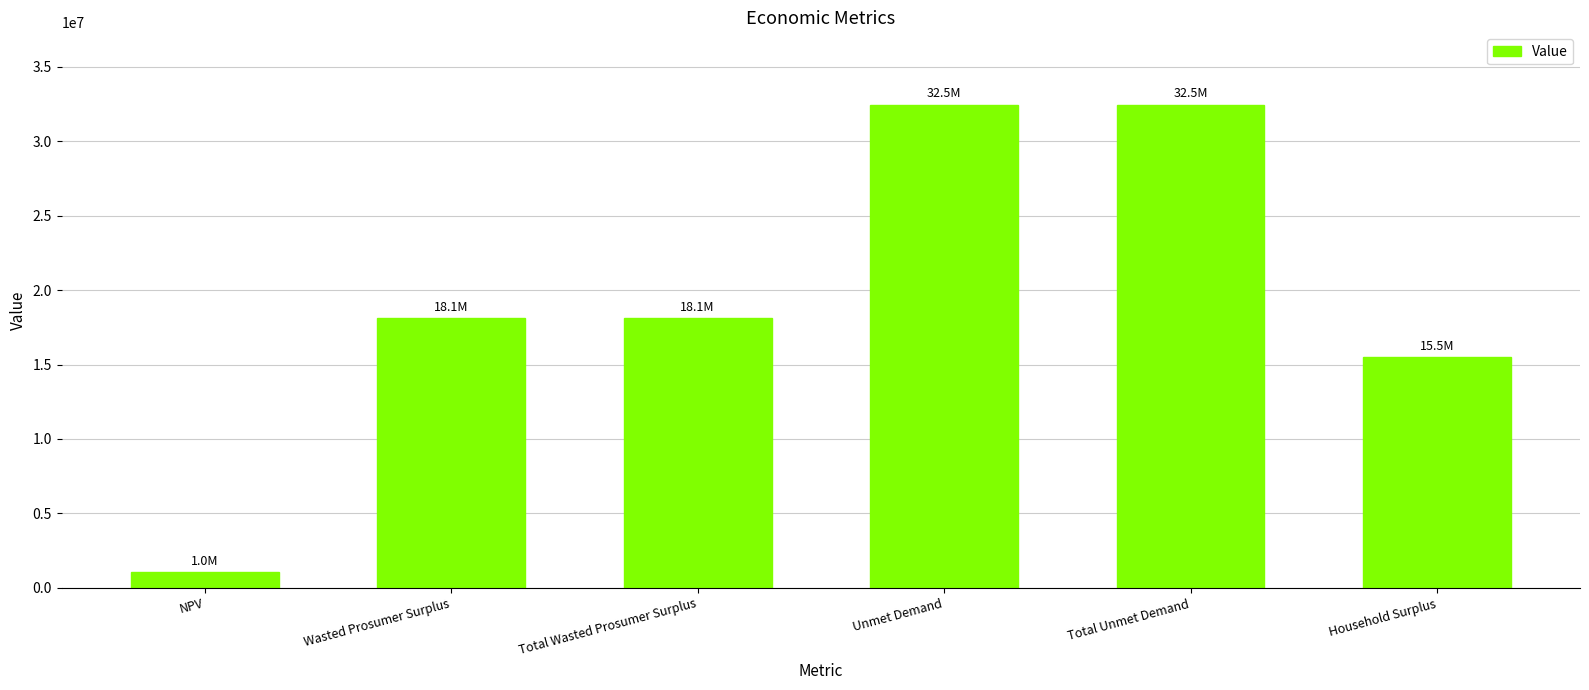

What is the change in value from Wasted Prosumer Surplus to Household Surplus?

-2620895.9